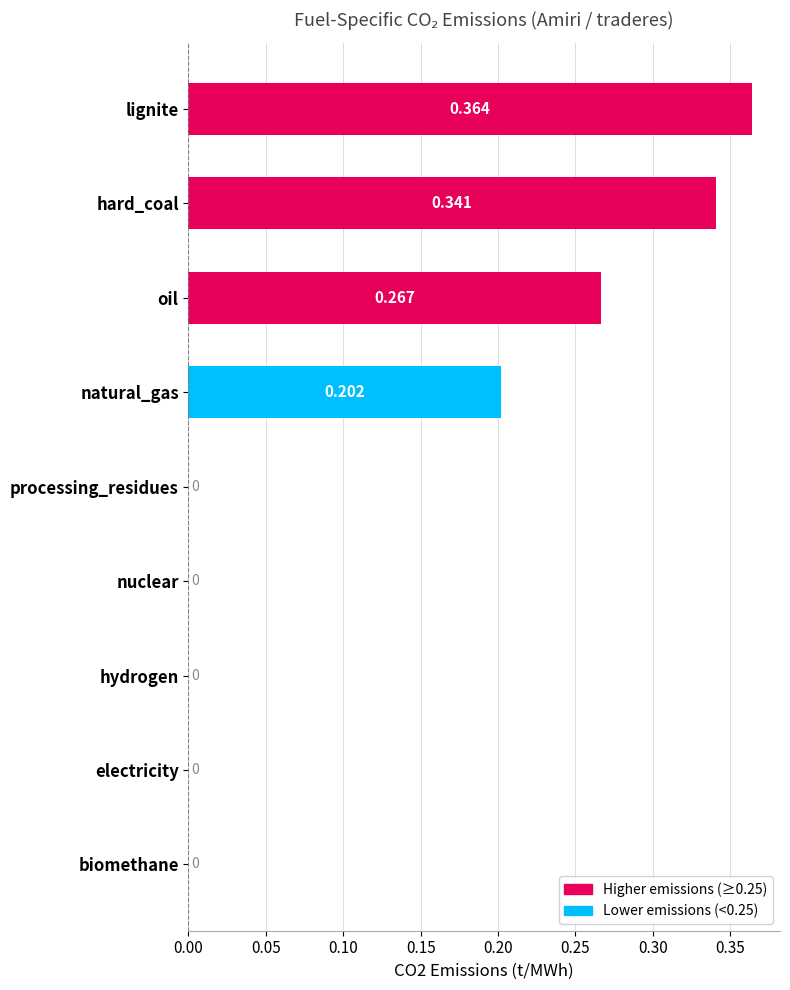

Between biomethane and lignite, which is larger?

lignite